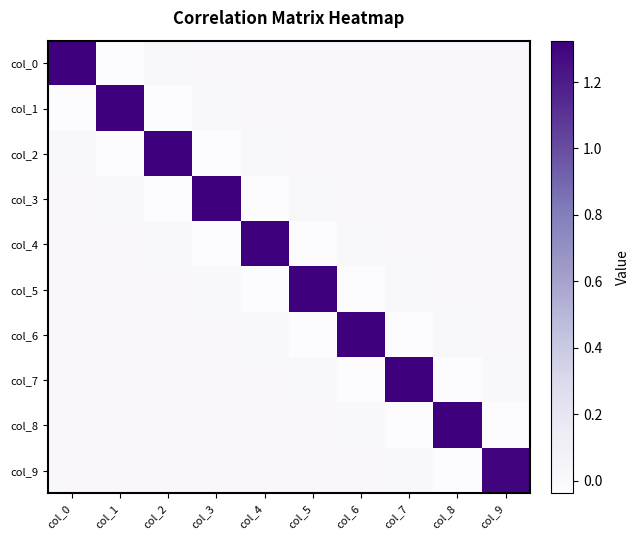

Reading right to left, what are all the values shown in this chart?

col_0: col_9=0.0	col_8=0.0	col_7=0.0	col_6=0.0	col_5=0.0	col_4=0.0	col_3=0.0	col_2=0.0	col_1=-0.0	col_0=1.3
col_1: col_9=0.0	col_8=0.0	col_7=0.0	col_6=0.0	col_5=0.0	col_4=0.0	col_3=0.0	col_2=-0.0	col_1=1.3	col_0=-0.0
col_2: col_9=0.0	col_8=0.0	col_7=0.0	col_6=0.0	col_5=0.0	col_4=0.0	col_3=-0.0	col_2=1.3	col_1=-0.0	col_0=0.0
col_3: col_9=0.0	col_8=0.0	col_7=0.0	col_6=0.0	col_5=0.0	col_4=-0.0	col_3=1.3	col_2=-0.0	col_1=0.0	col_0=0.0
col_4: col_9=0.0	col_8=0.0	col_7=0.0	col_6=0.0	col_5=-0.0	col_4=1.3	col_3=-0.0	col_2=0.0	col_1=0.0	col_0=0.0
col_5: col_9=0.0	col_8=0.0	col_7=0.0	col_6=-0.0	col_5=1.3	col_4=-0.0	col_3=0.0	col_2=0.0	col_1=0.0	col_0=0.0
col_6: col_9=0.0	col_8=0.0	col_7=-0.0	col_6=1.3	col_5=-0.0	col_4=0.0	col_3=0.0	col_2=0.0	col_1=0.0	col_0=0.0
col_7: col_9=0.0	col_8=-0.0	col_7=1.3	col_6=-0.0	col_5=0.0	col_4=0.0	col_3=0.0	col_2=0.0	col_1=0.0	col_0=0.0
col_8: col_9=-0.0	col_8=1.3	col_7=-0.0	col_6=0.0	col_5=0.0	col_4=0.0	col_3=0.0	col_2=0.0	col_1=0.0	col_0=0.0
col_9: col_9=1.3	col_8=-0.0	col_7=0.0	col_6=0.0	col_5=0.0	col_4=0.0	col_3=0.0	col_2=0.0	col_1=0.0	col_0=0.0